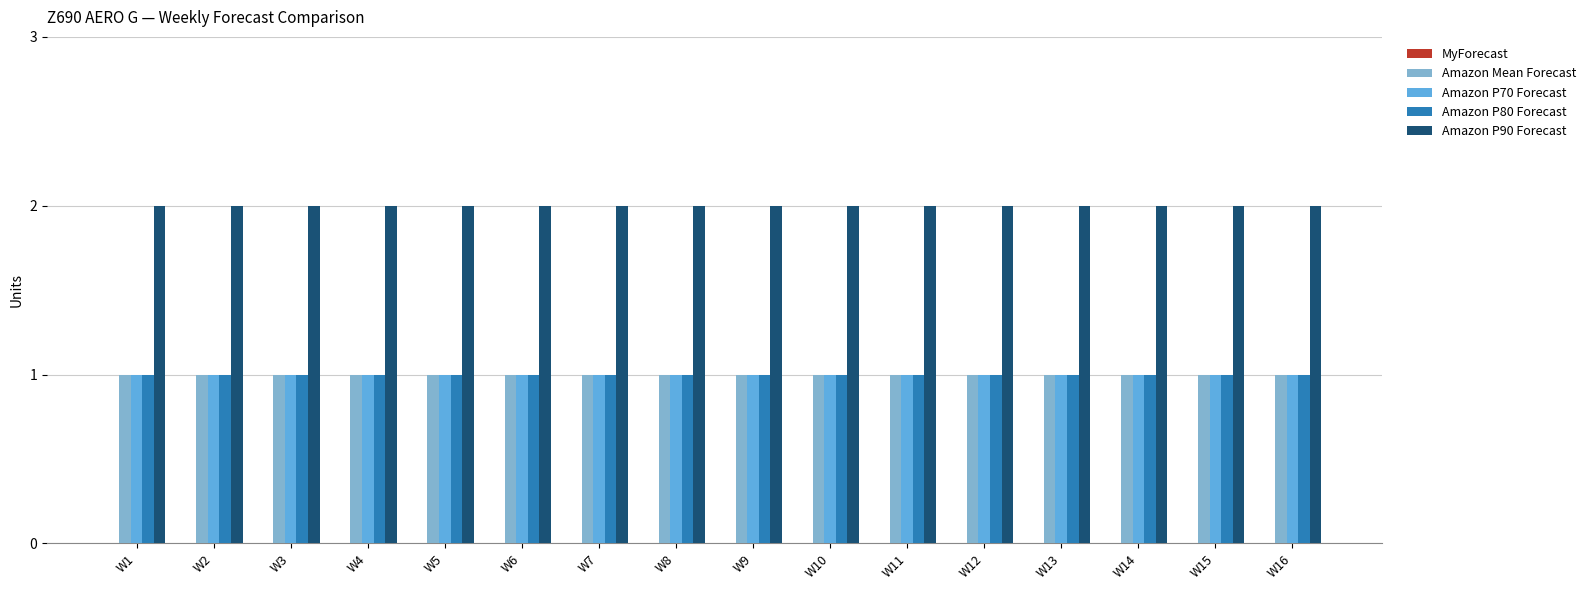

True or false: Amazon P90 Forecast has a value of 2 at W14.

True